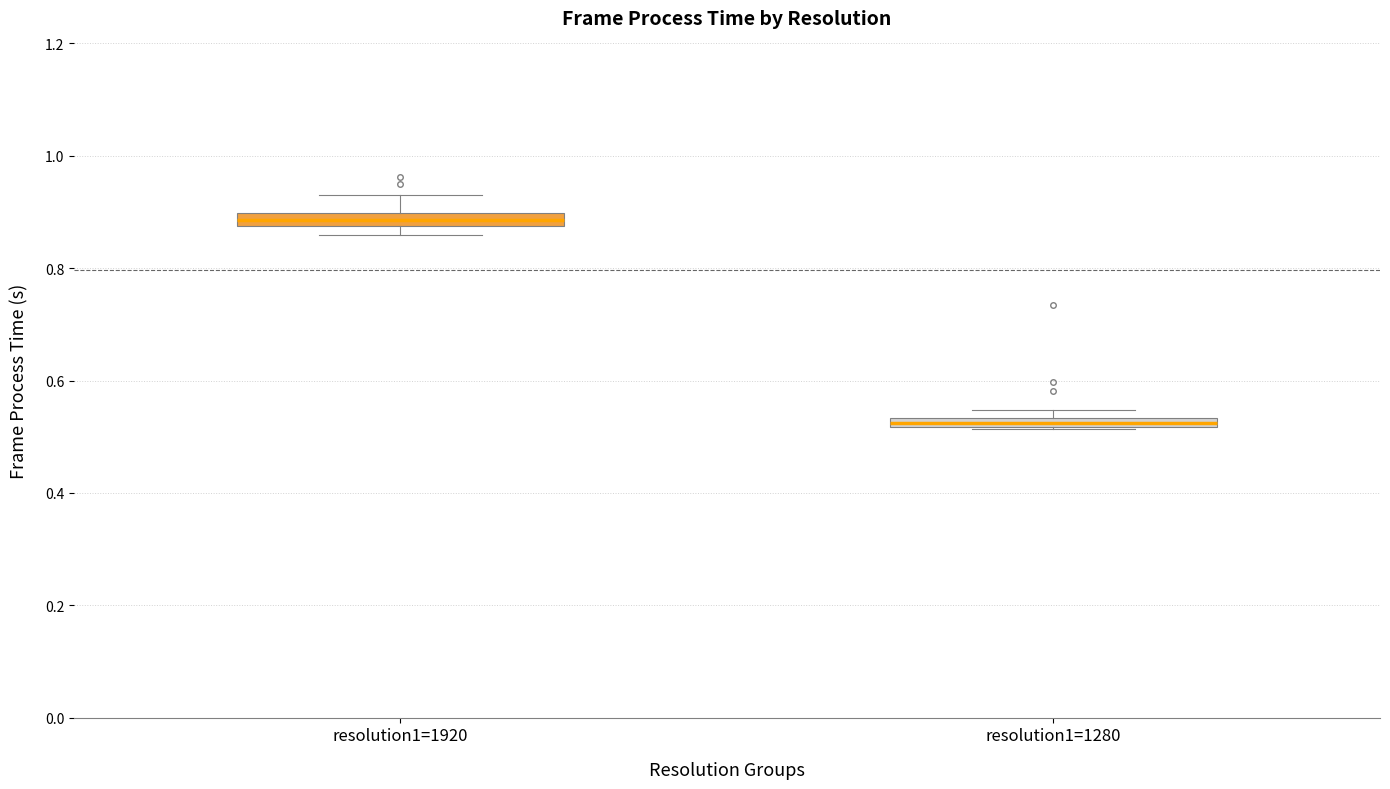

Where is the lower edge of the box for resolution1=1280 on the y-axis? The values are not printed on the chart, so give them approximately, as read against the axis.

0.52